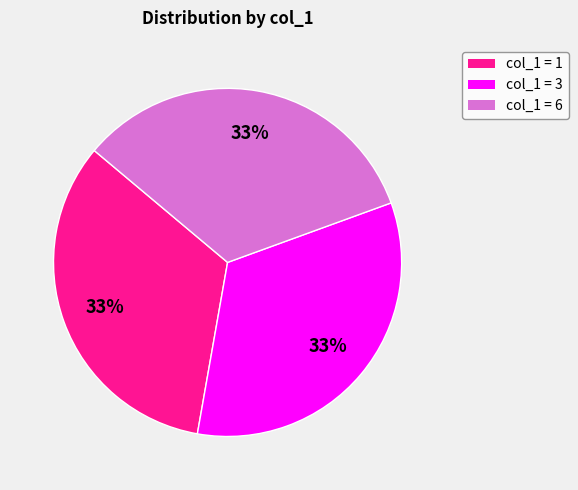

Count the number of slices in the pie.

3